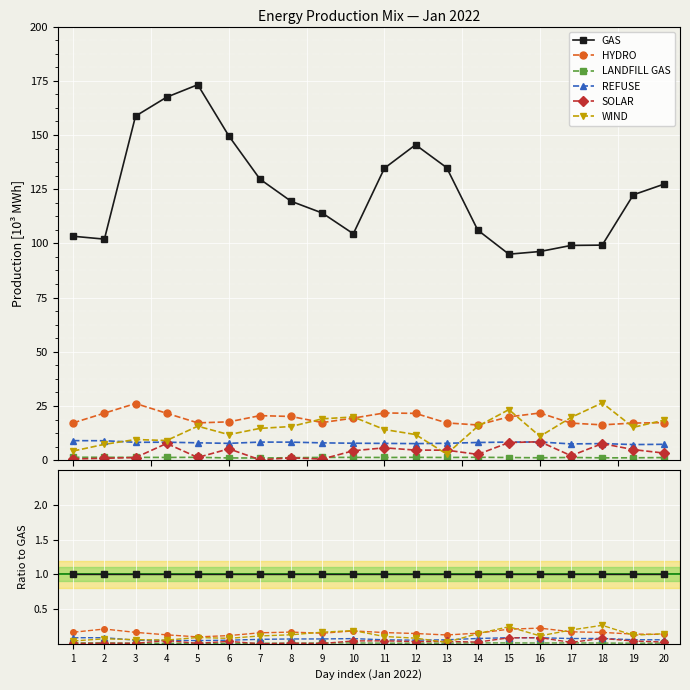

What is the difference between the second highest and minimum values in the HYDRO series?

0.1